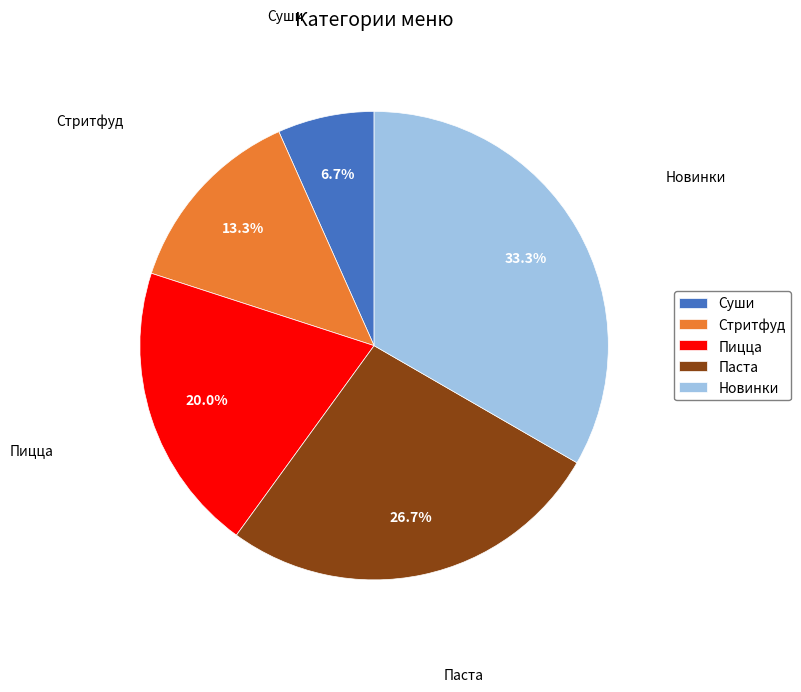

Is Паста the majority of the pie?

No